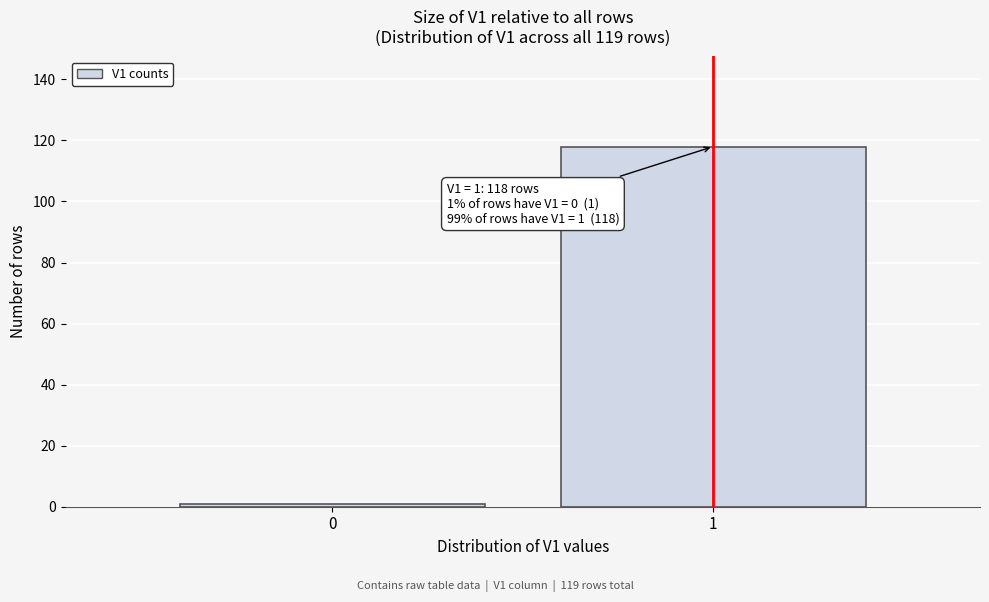

Reading left to right, extract all data points from this chart.

0=1	1=118